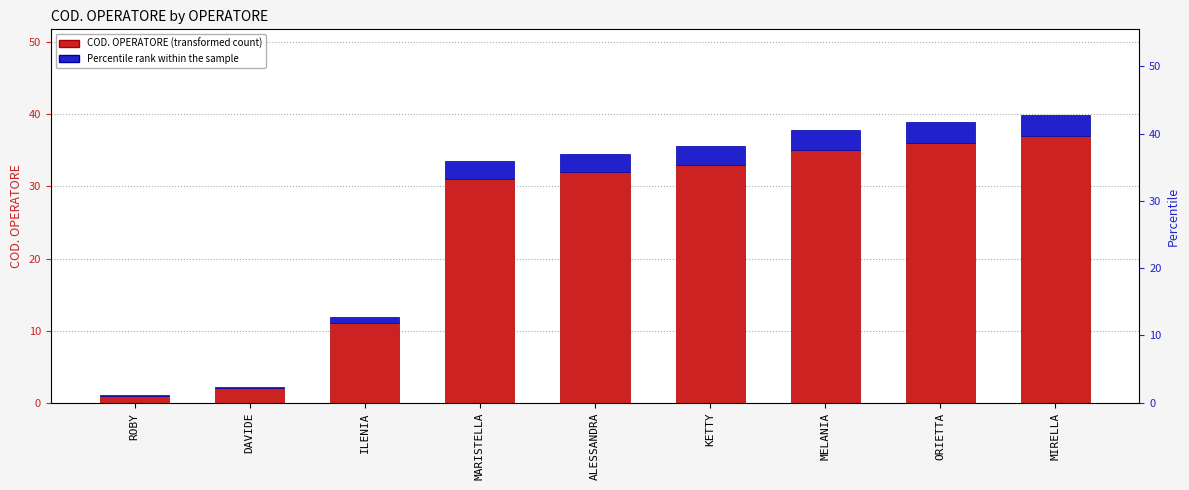

Is it true that COD. OPERATORE equals 19.0 at KETTY?

False